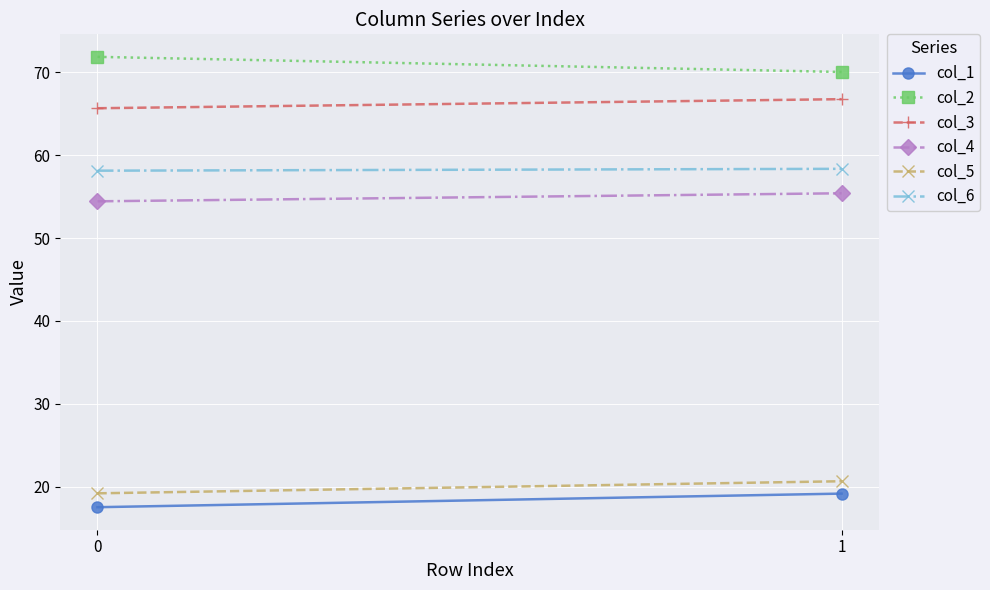

How many values in the col_1 series are below 19?

1